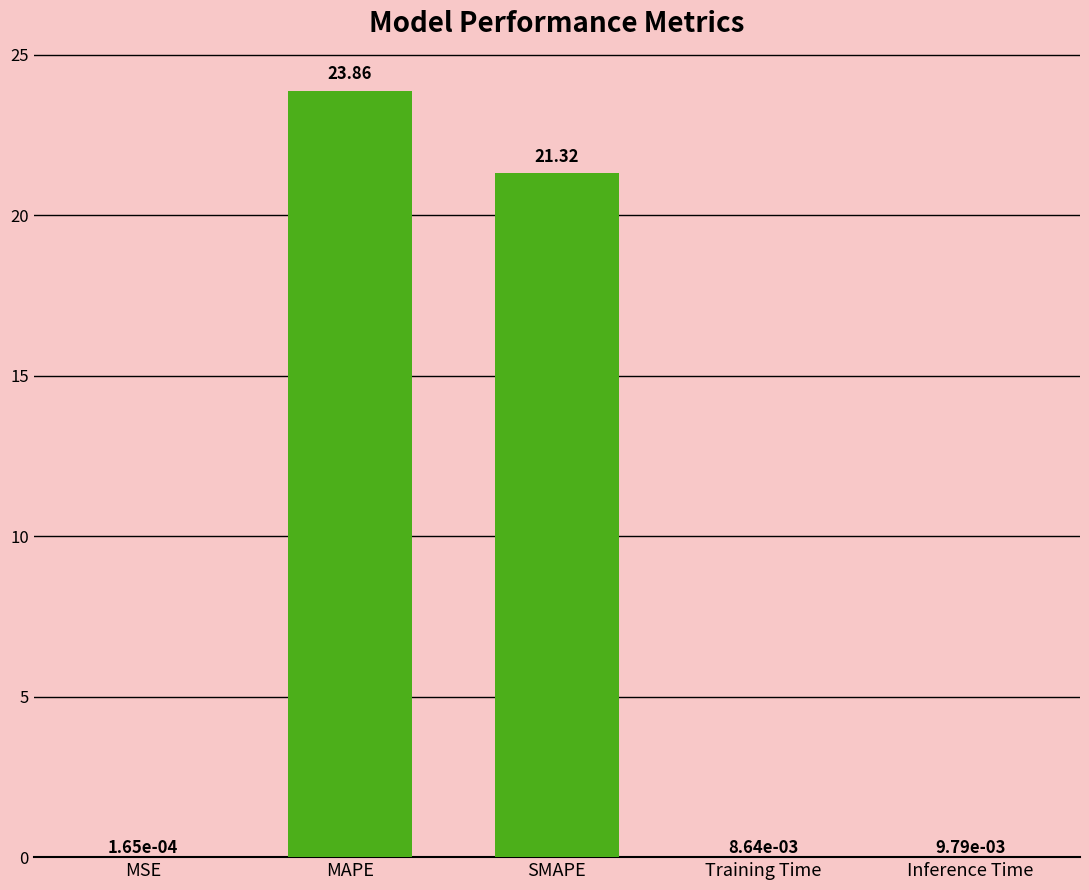

What is the difference between the values at SMAPE and MAPE?

2.5